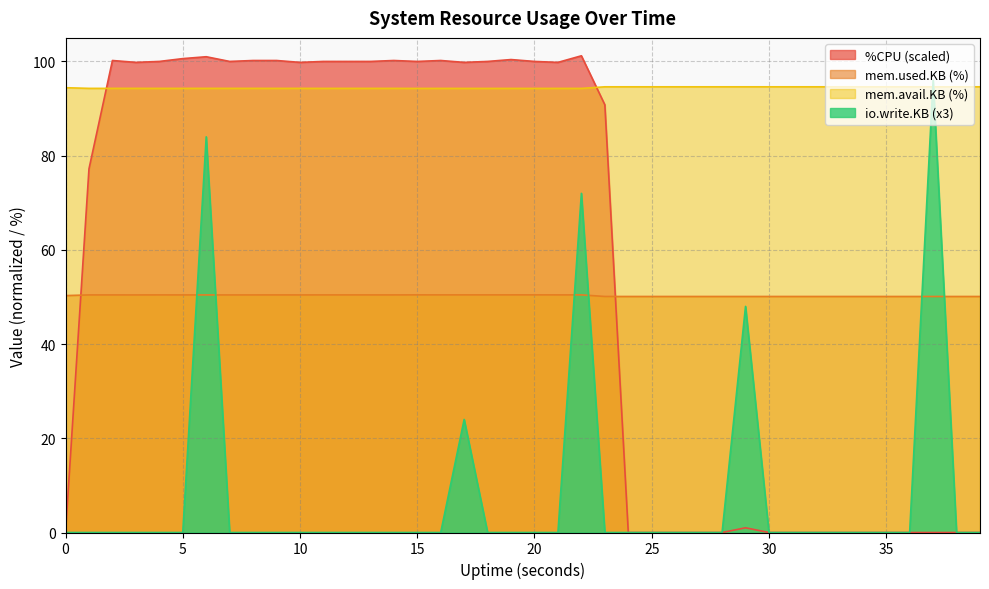

True or false: %CPU and mem.avail.KB intersect in this chart.

True